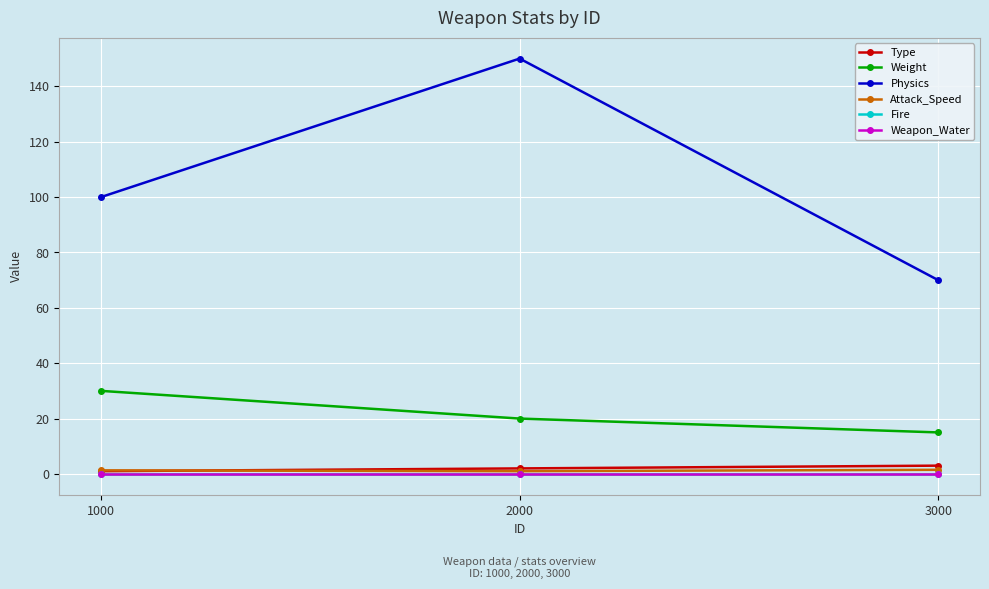

What is the total value across all series at 2000?

173.0